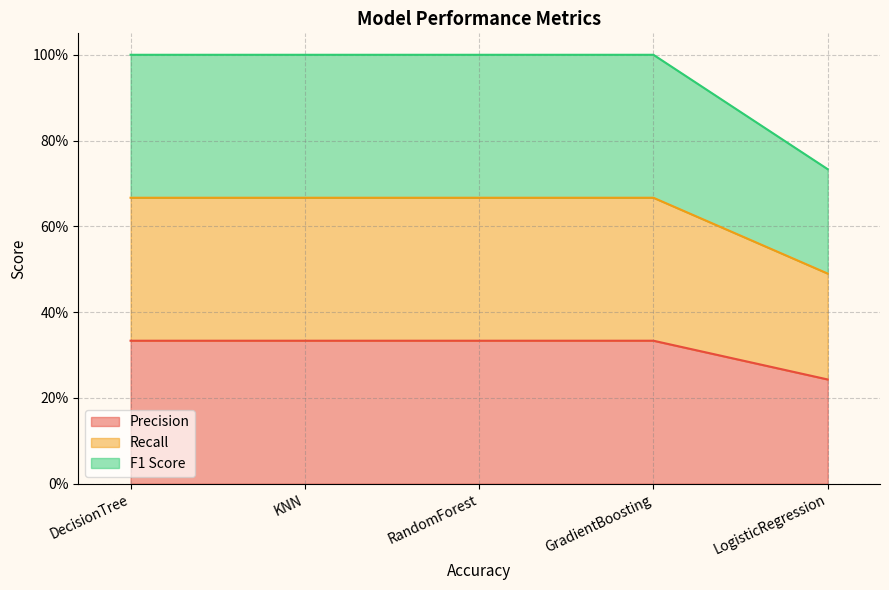

What is the difference between the second highest and minimum values in the Precision series?

0.1